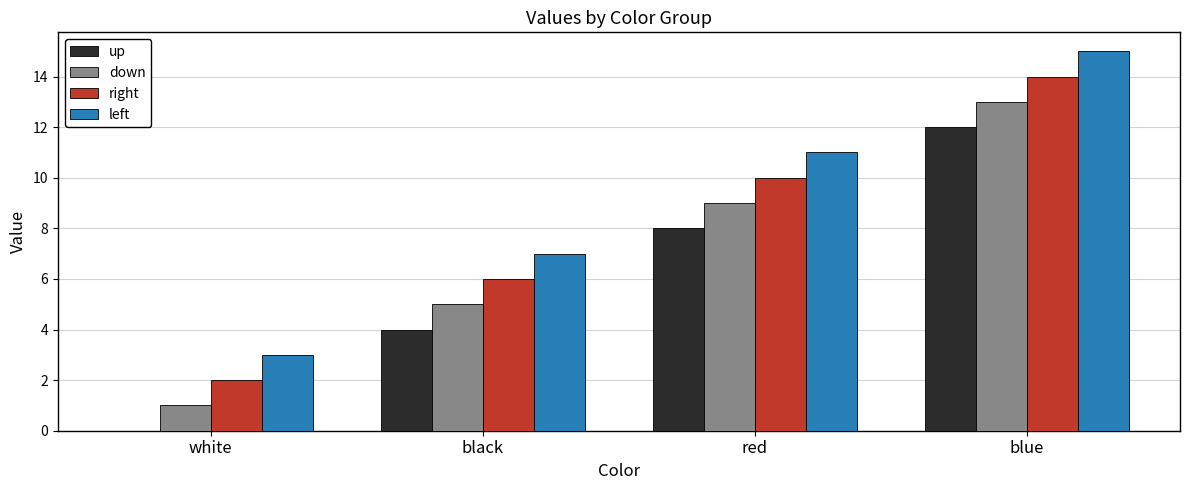

What value does the right series have at red, to the nearest 10?

10